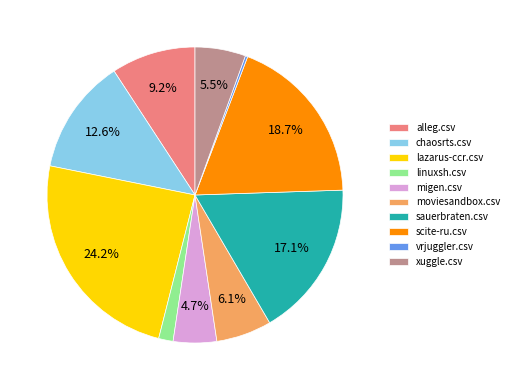

Which slice is the largest?

lazarus-ccr.csv